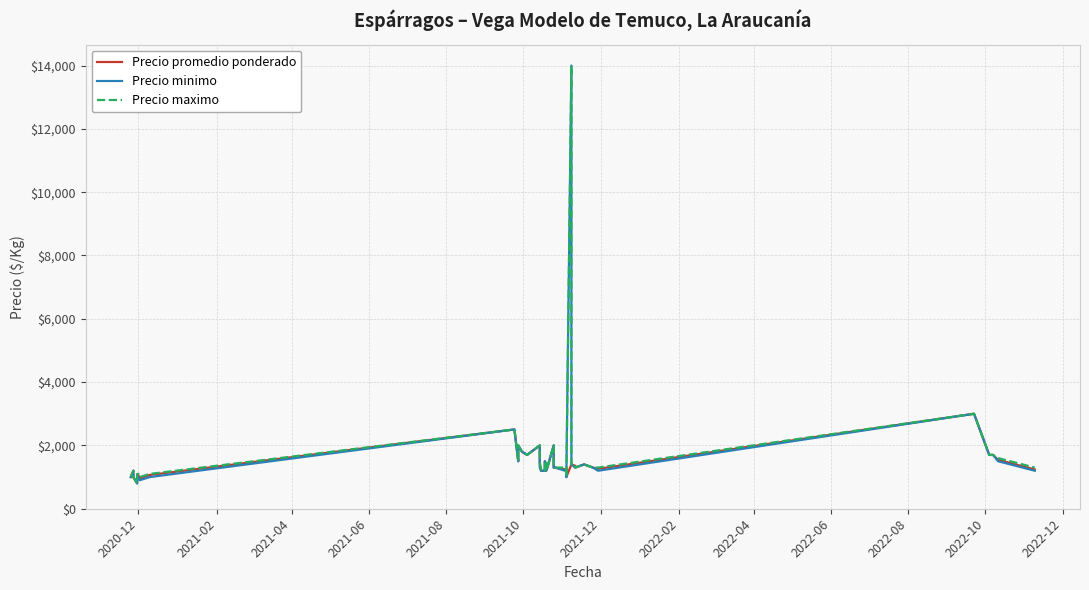

True or false: Precio maximo and Precio minimo cross at least once.

False